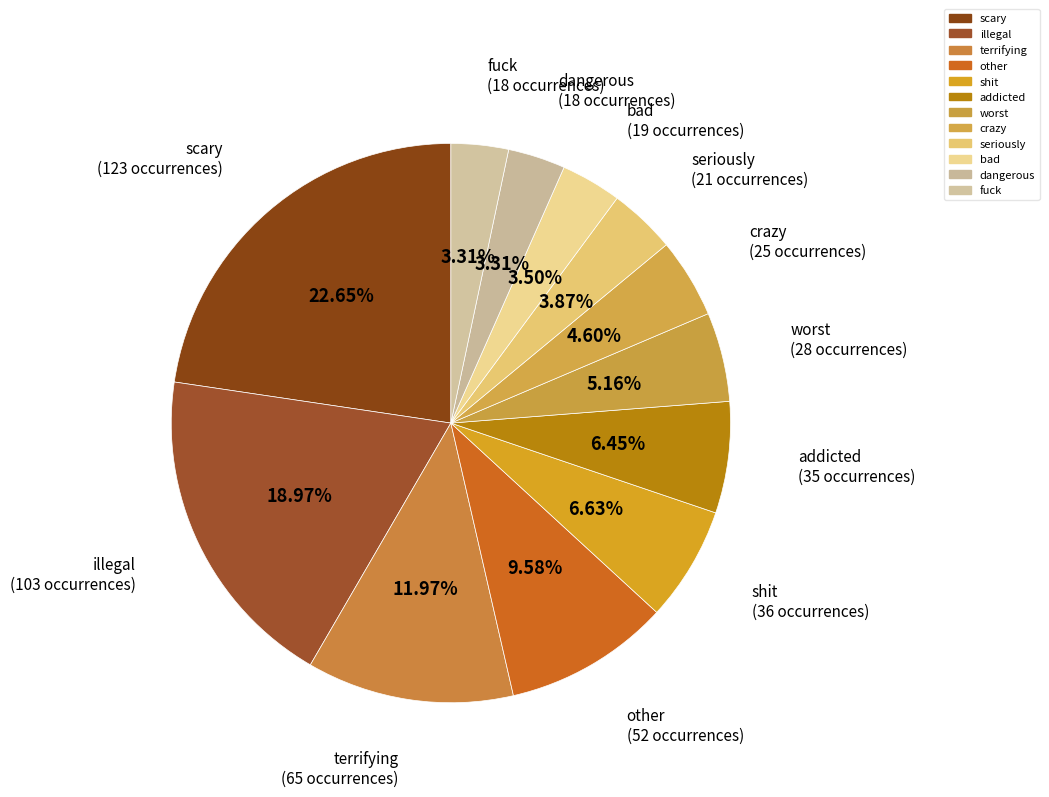

Is it true that illegal is 5% of the pie?

False